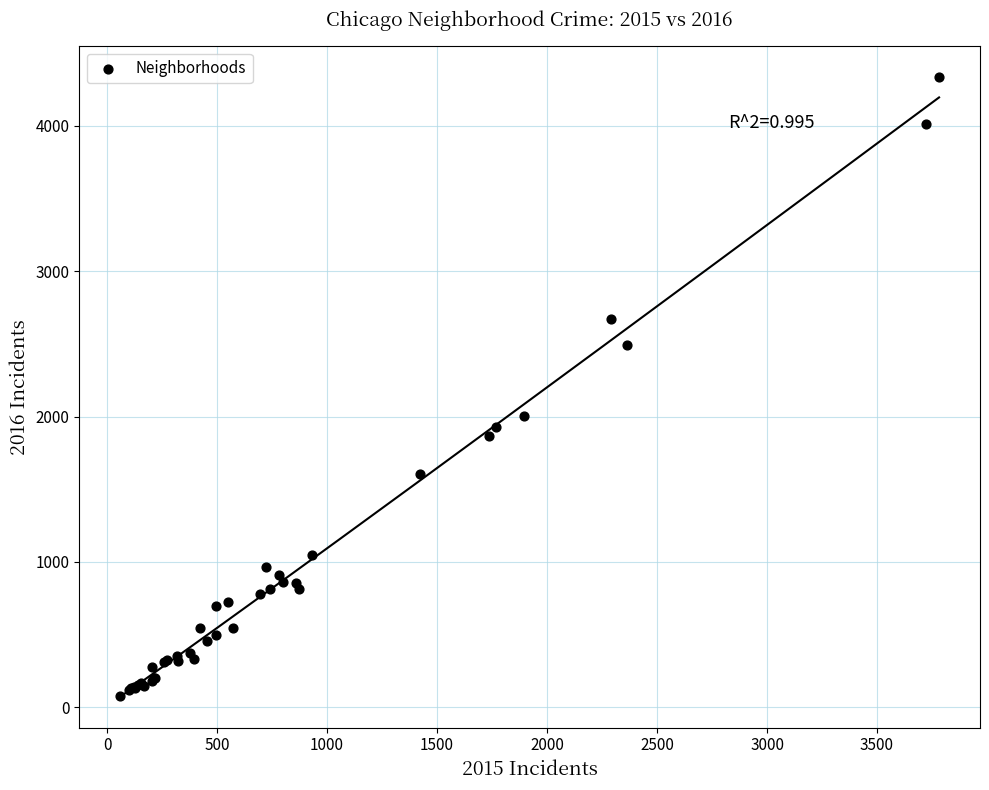

What Y value in the scatter plot is closest to 2206?

2005